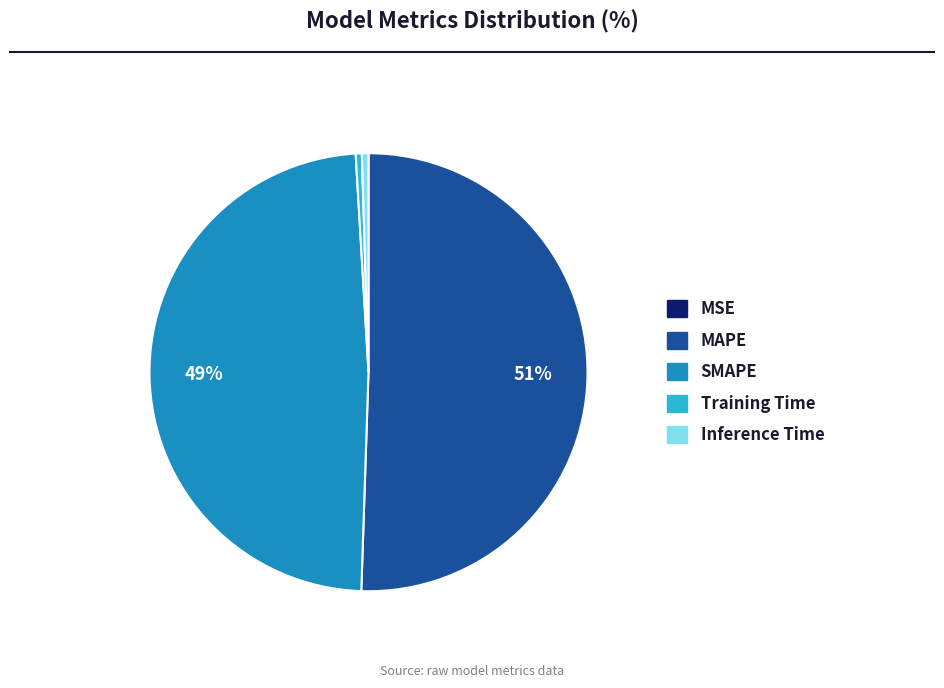

To the nearest percent, what is the difference between the SMAPE and MAPE slice percentages?

2%